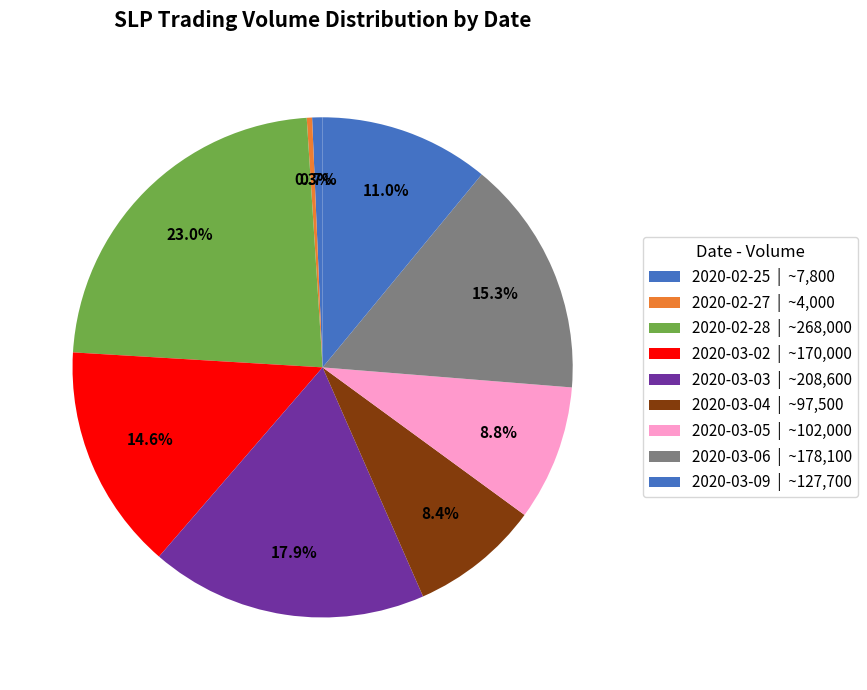

How many segments does this pie chart have?

9